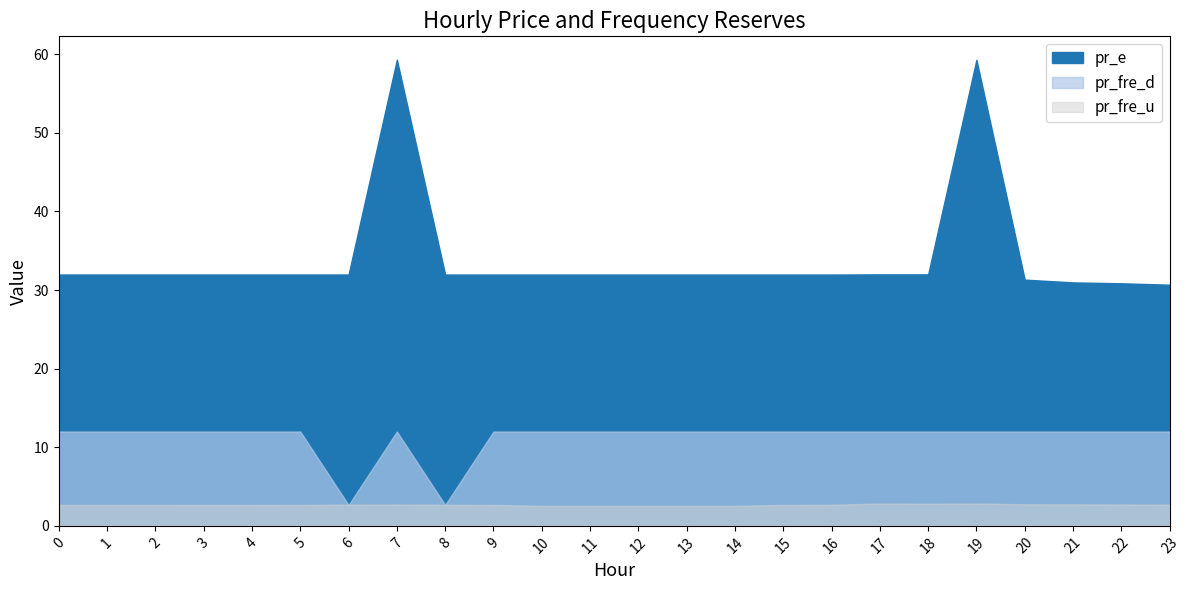

Which has a higher value, 19 or 23?

19